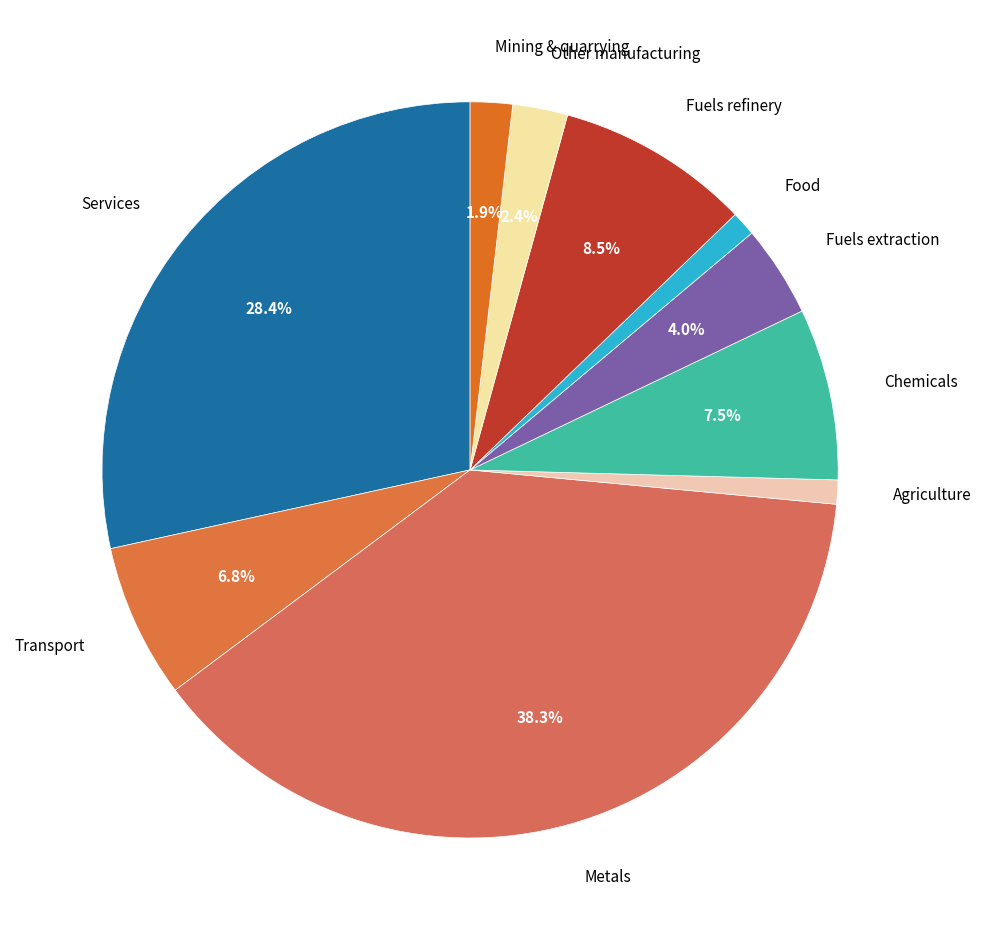

How many segments does this pie chart have?

10